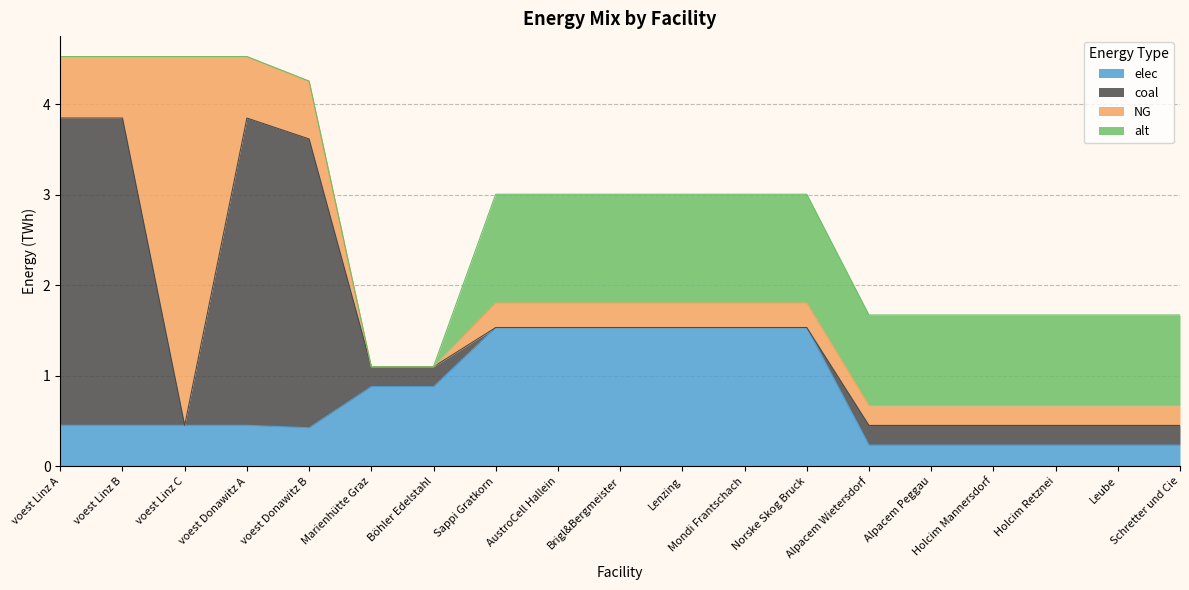

What are all the series names shown in the legend?

elec, coal, NG, alt